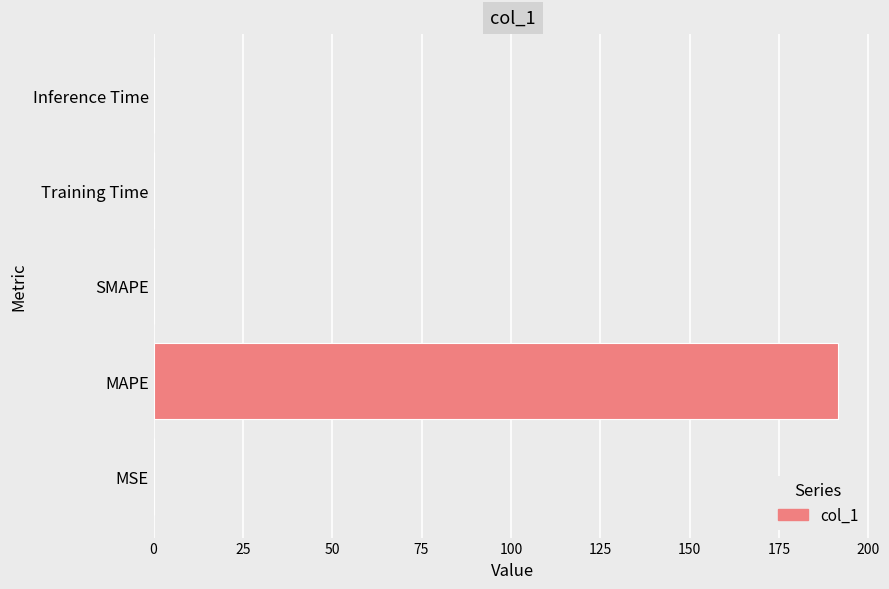

The chart shows a value of 76.2 at MAPE. True or false?

False